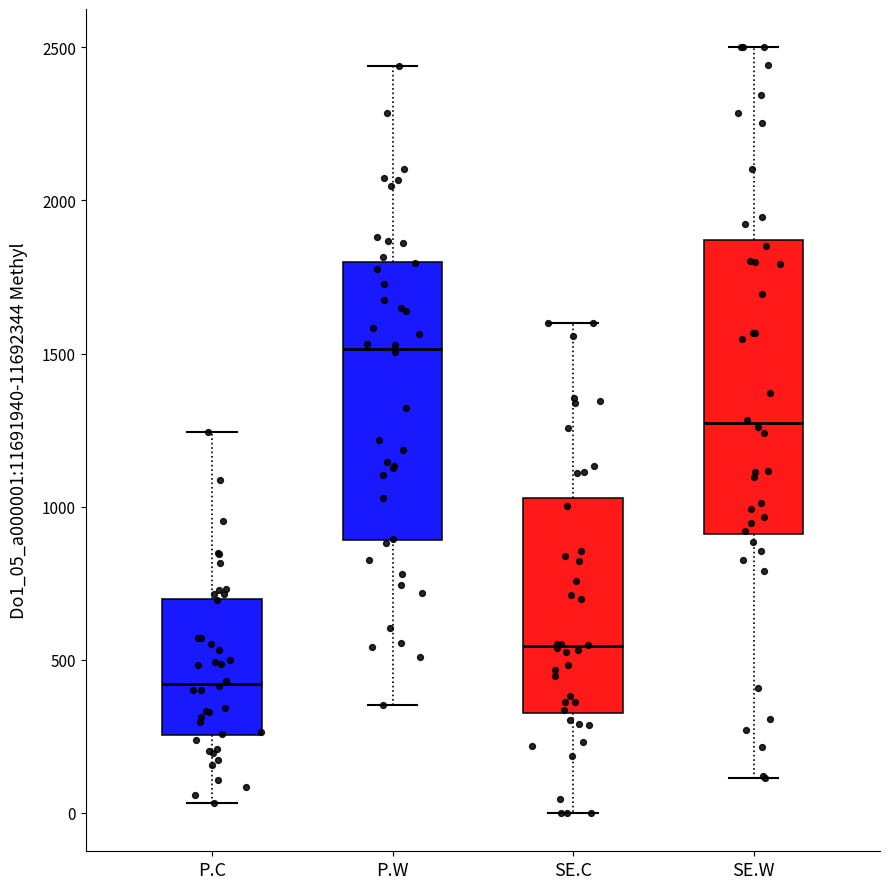

Where is the lower edge of the box for P.C on the y-axis? The values are not printed on the chart, so give them approximately, as read against the axis.

250